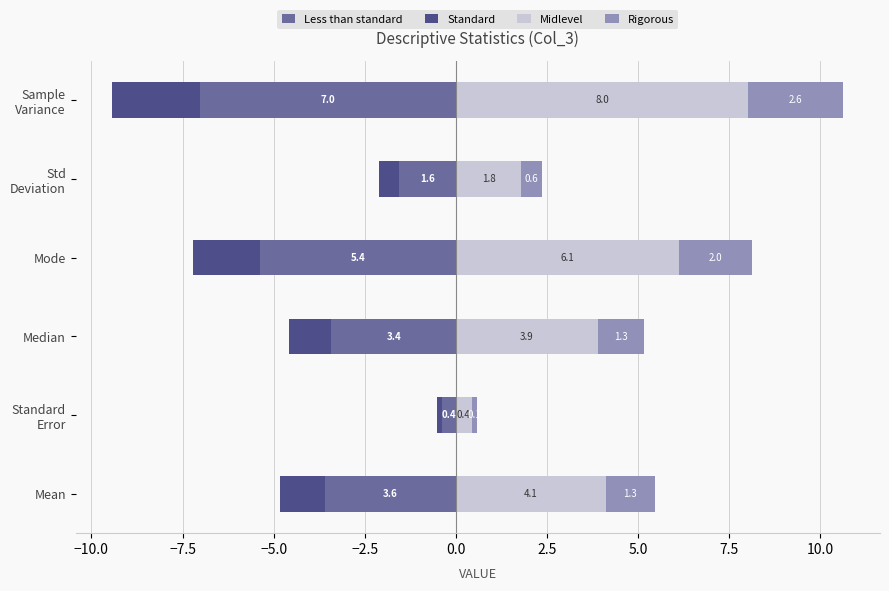

List the series in order of their overall mean, lowest first.

Less than standard, Standard, Rigorous, Midlevel